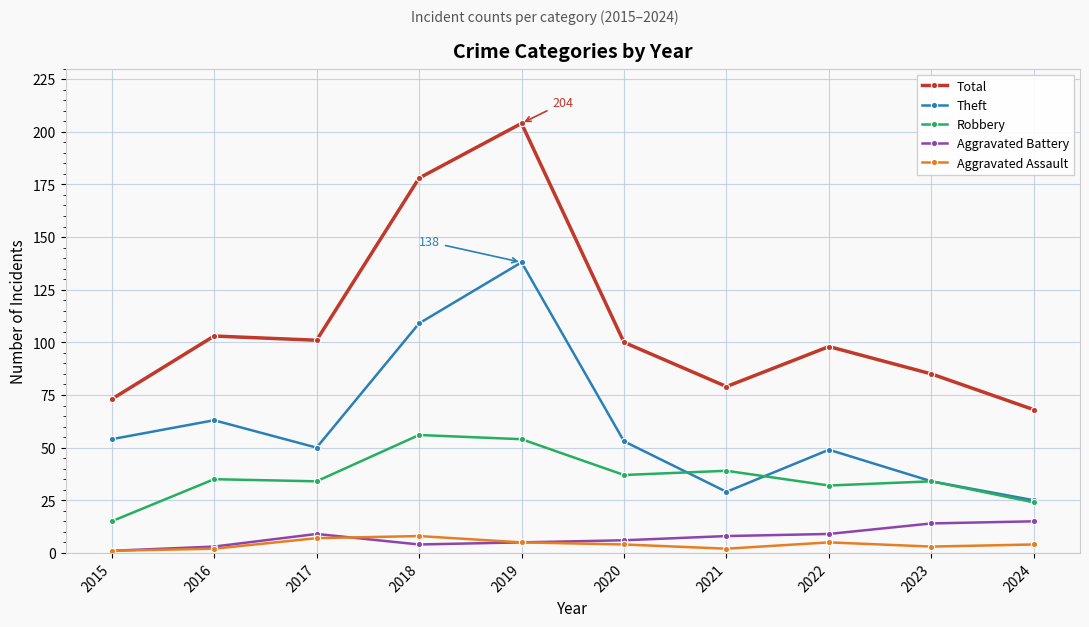

True or false: Total and Robbery cross at least once.

False